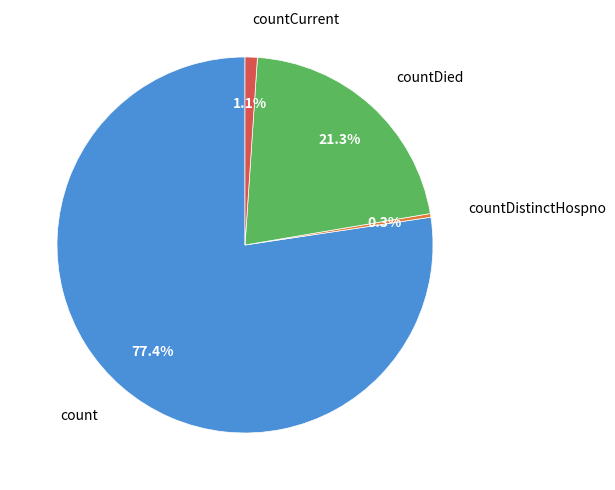

Is the sum of count and countDied greater than half?

Yes